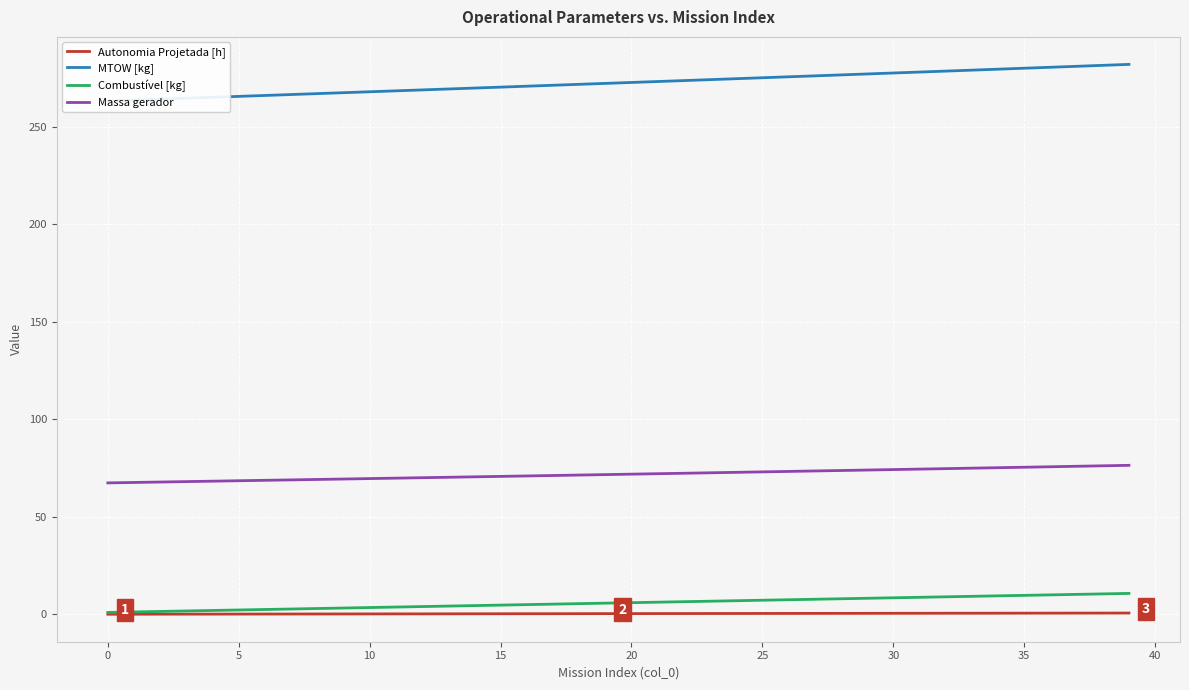

What is the difference between the second highest and second lowest values in the Massa gerador series?

8.5